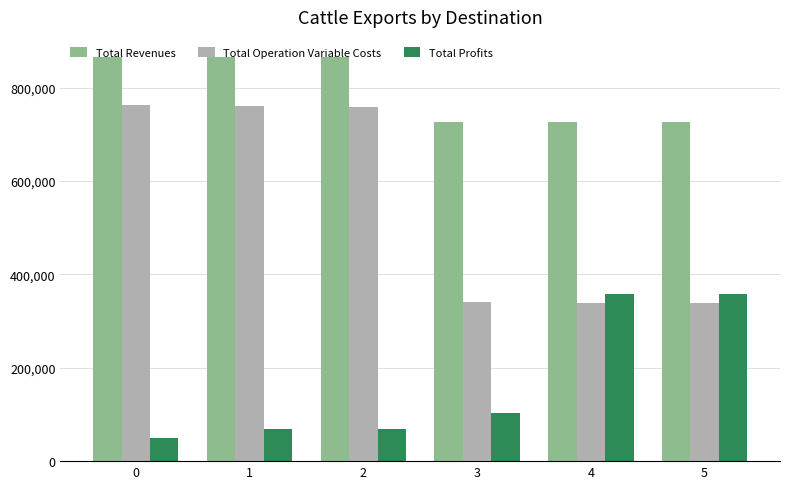

How many bars are there in each group?

3